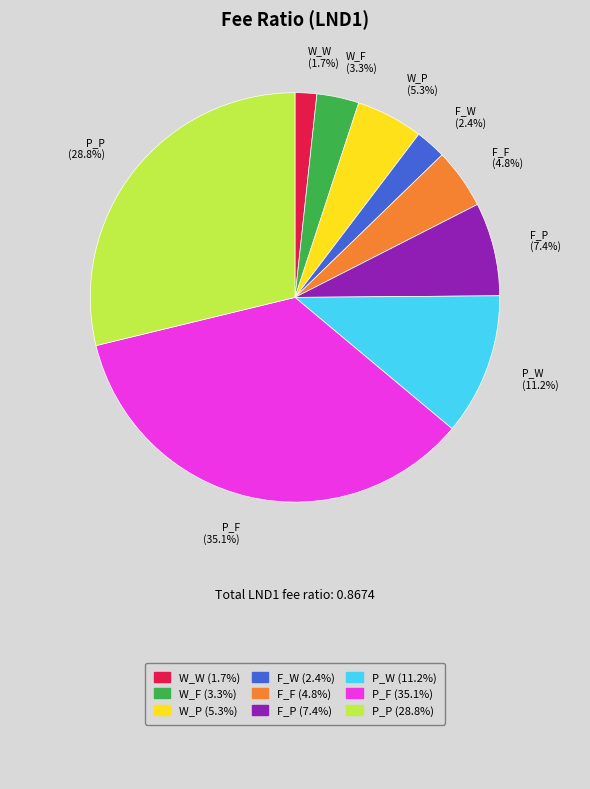

Is there any slice that represents more than half of the pie?

No